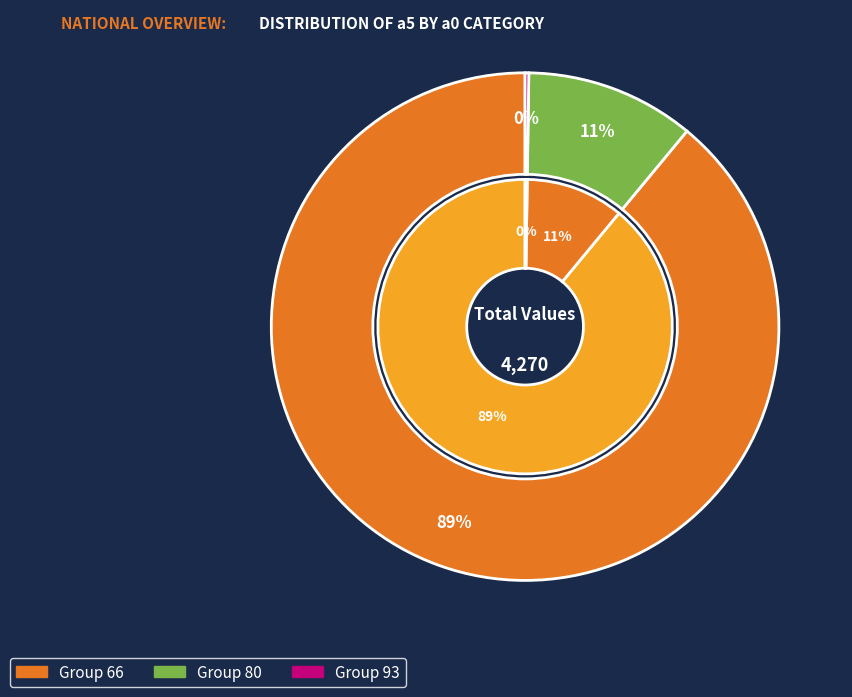

Is it true that 22 is 13% of the pie?

False